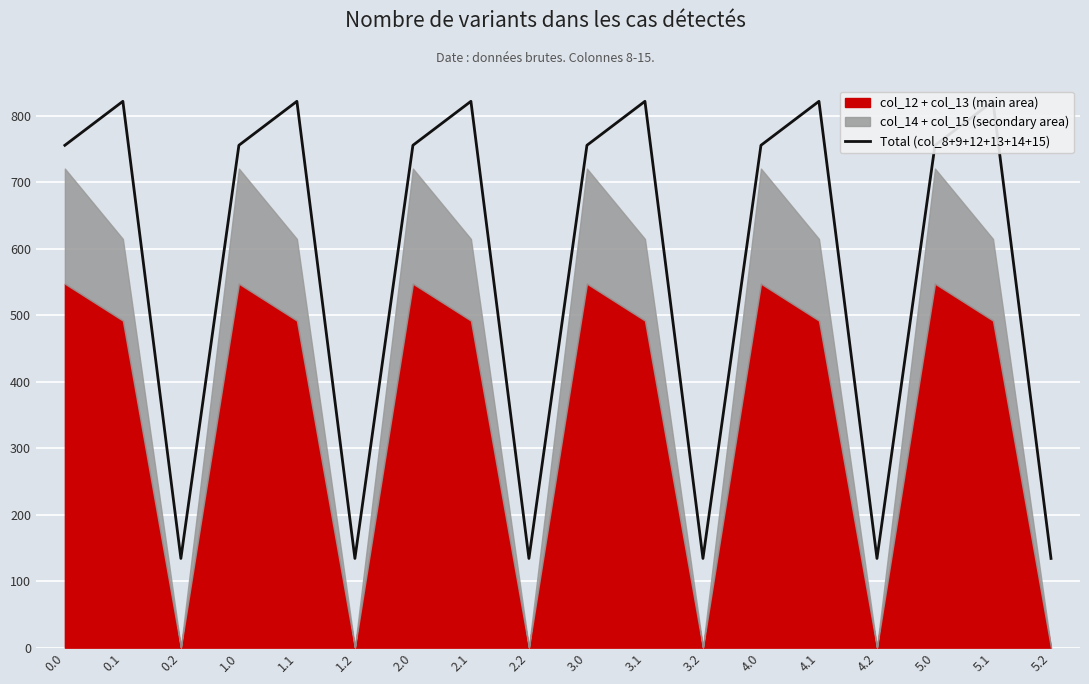

What is the change in value from 2.2 to 4.1?

+687.6